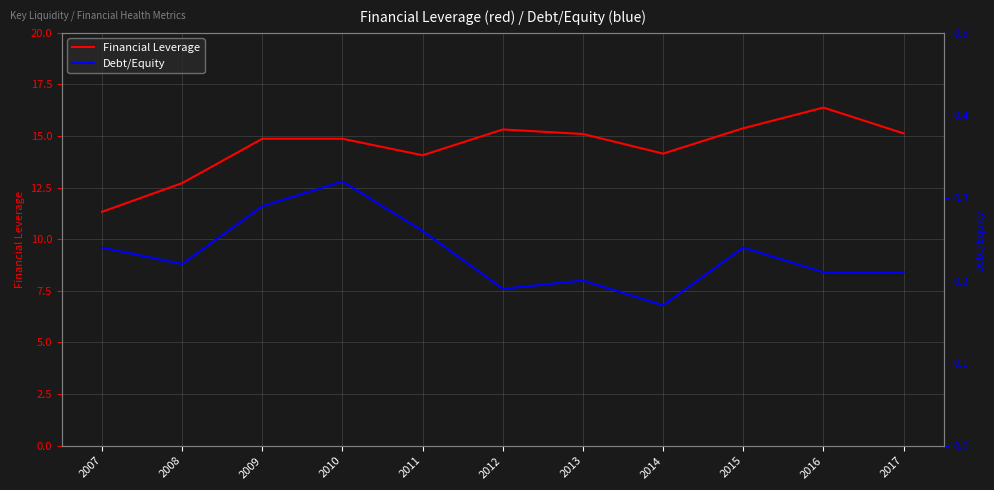

Rank the series by their average value, from highest to lowest.

Financial Leverage, Debt/Equity